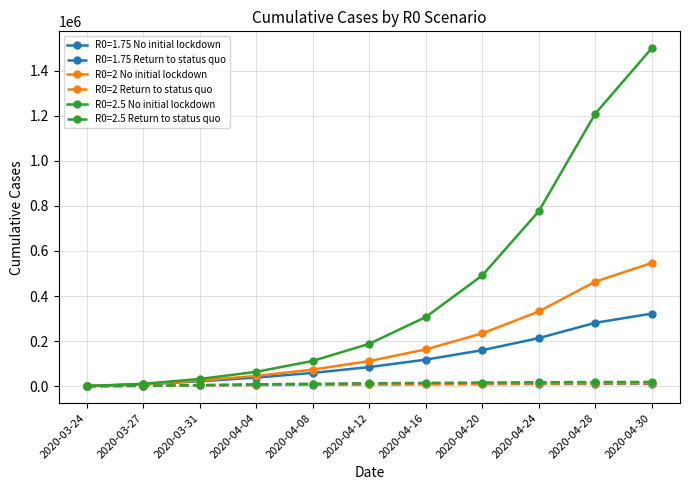

Which series has the widest spread of values?

R0=2.5 No initial lockdown